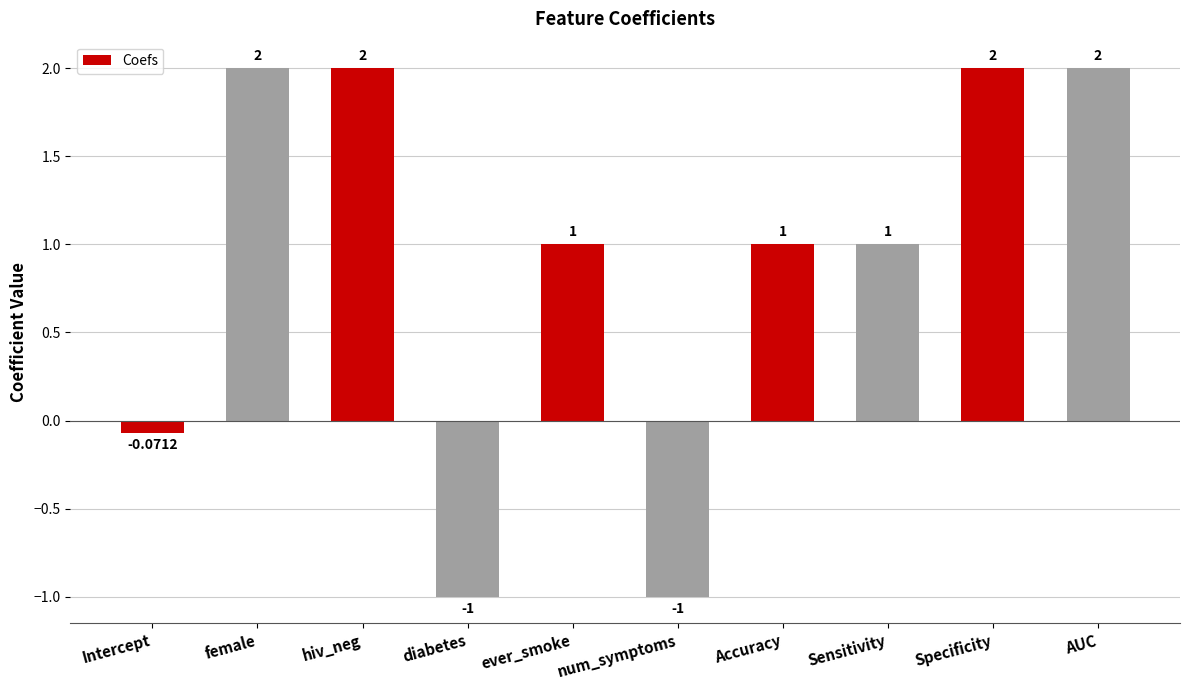

What is the label of the 6th bar from the right?

ever_smoke